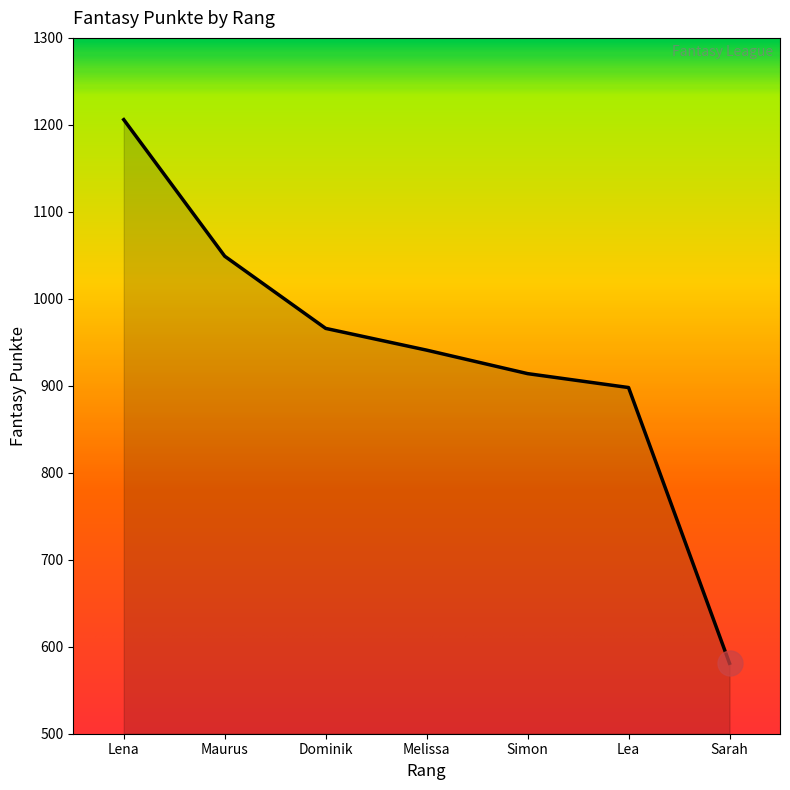

How many lines are shown in the chart?

1